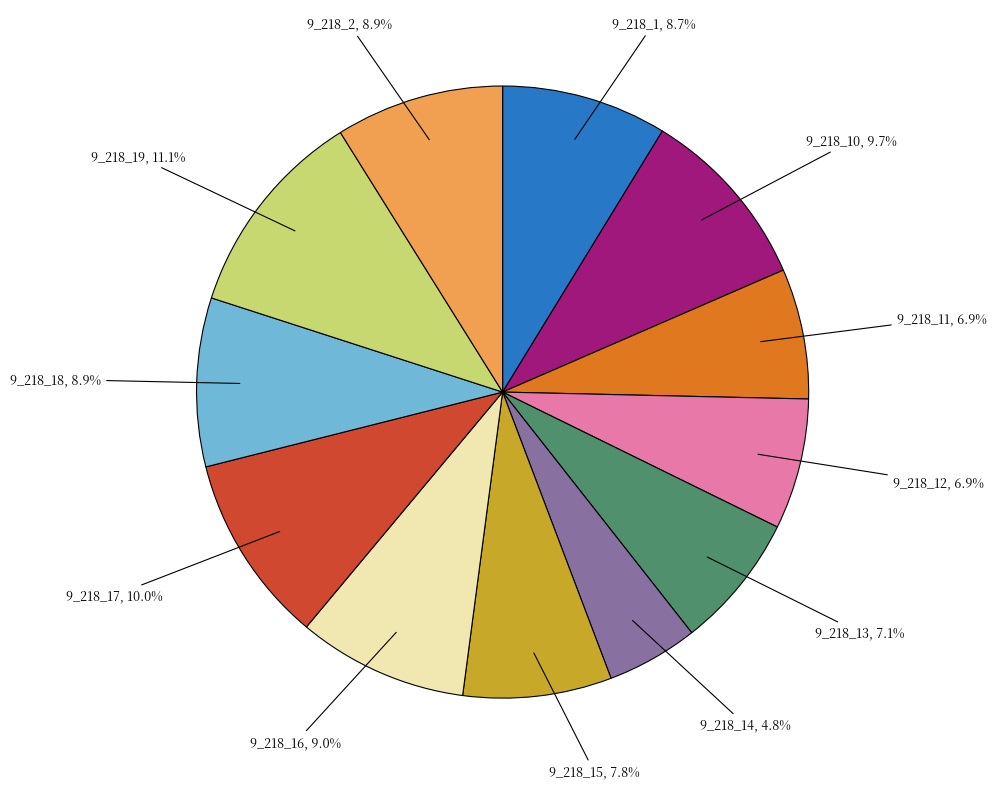

How many slices are in this pie chart?

12